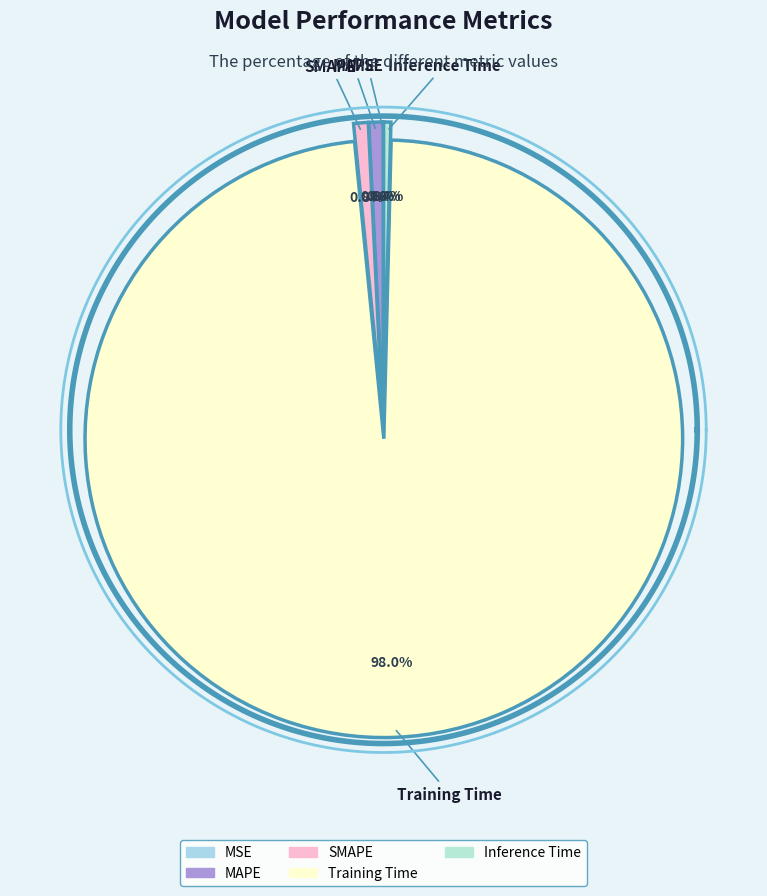

What percentage do MAPE and Inference Time together represent?

1.2%